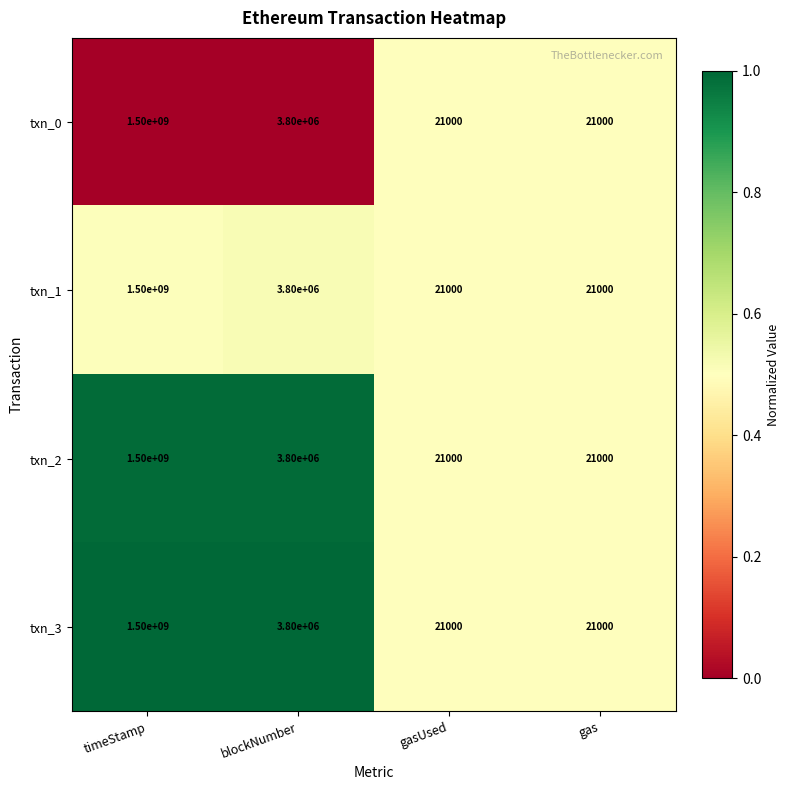

What is the difference between the maximum and minimum values in the txn_3 series?

1499979000